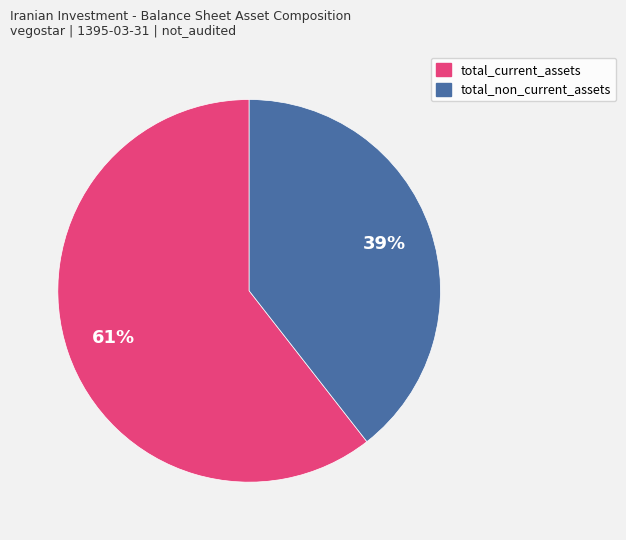

Which has a higher value, total_current_assets or total_non_current_assets?

total_current_assets